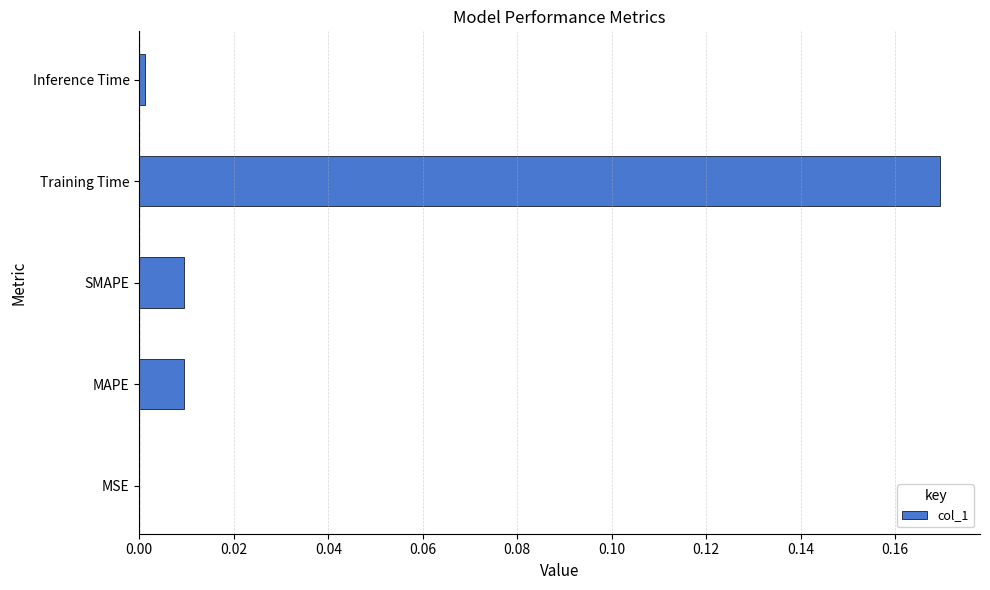

Which has a higher value, Inference Time or SMAPE?

SMAPE